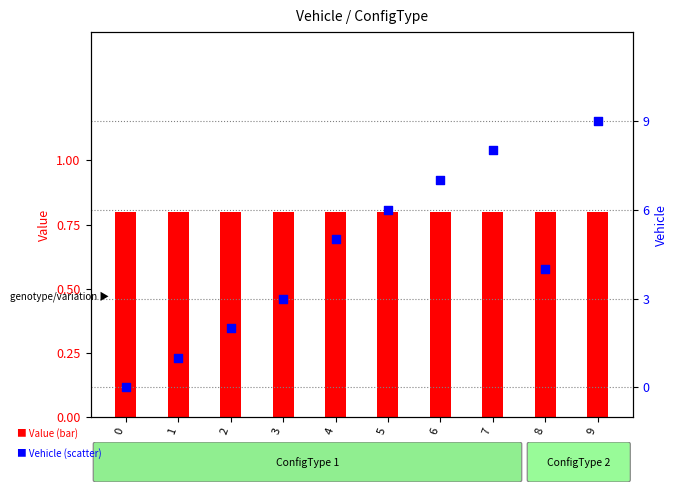

Which series has the largest total across all categories?

Vehicle